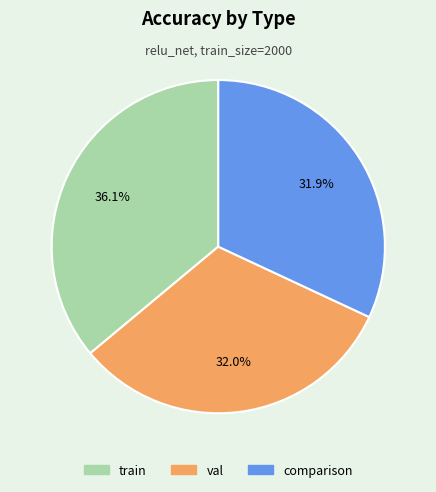

Is it true that val is 32% of the pie?

True